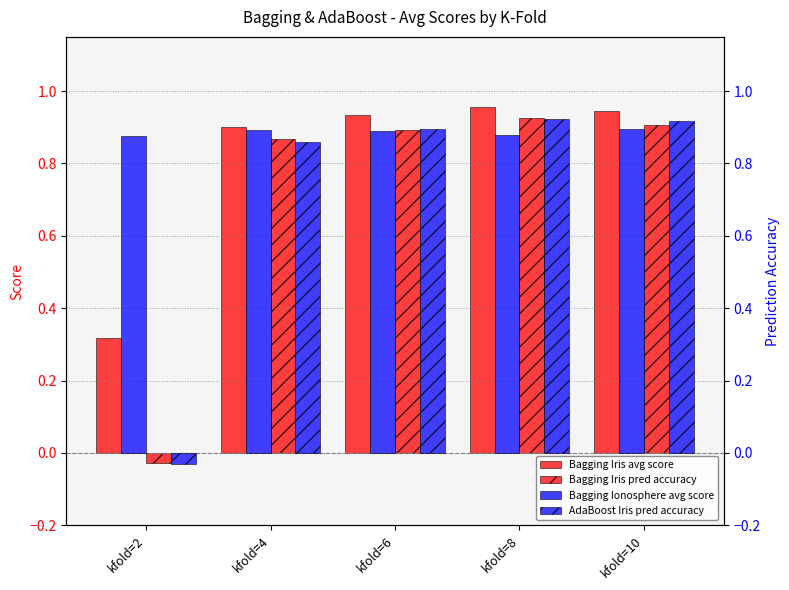

What are all the series names shown in the legend?

Bagging Iris avg score, Bagging Iris pred accuracy, Bagging Ionosphere avg score, AdaBoost Iris pred accuracy